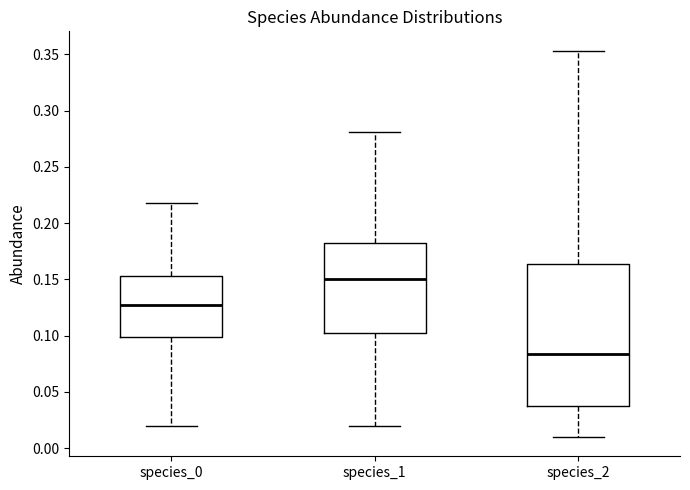

Which box's median line is the highest?

species_1